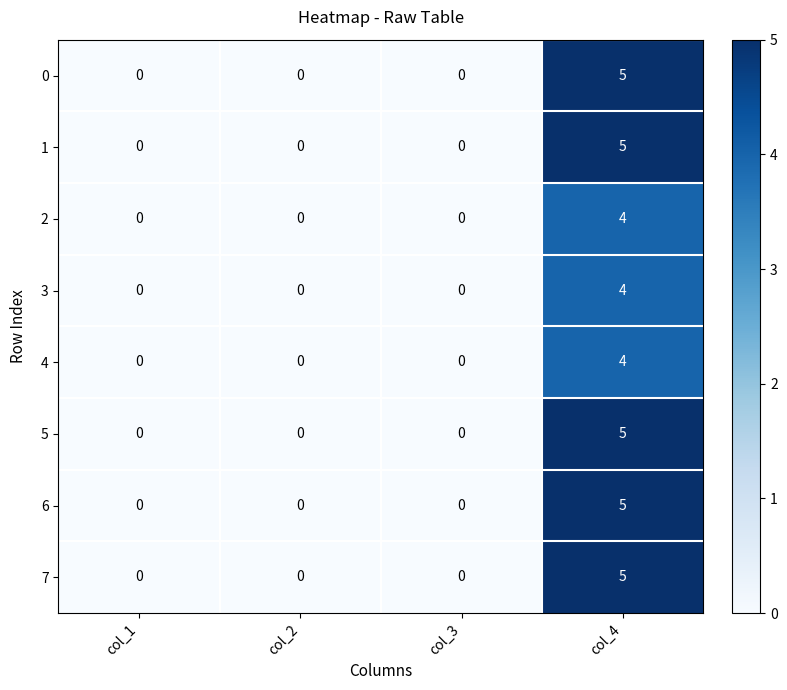

The value of 1 at col_1 is -2. True or false?

False